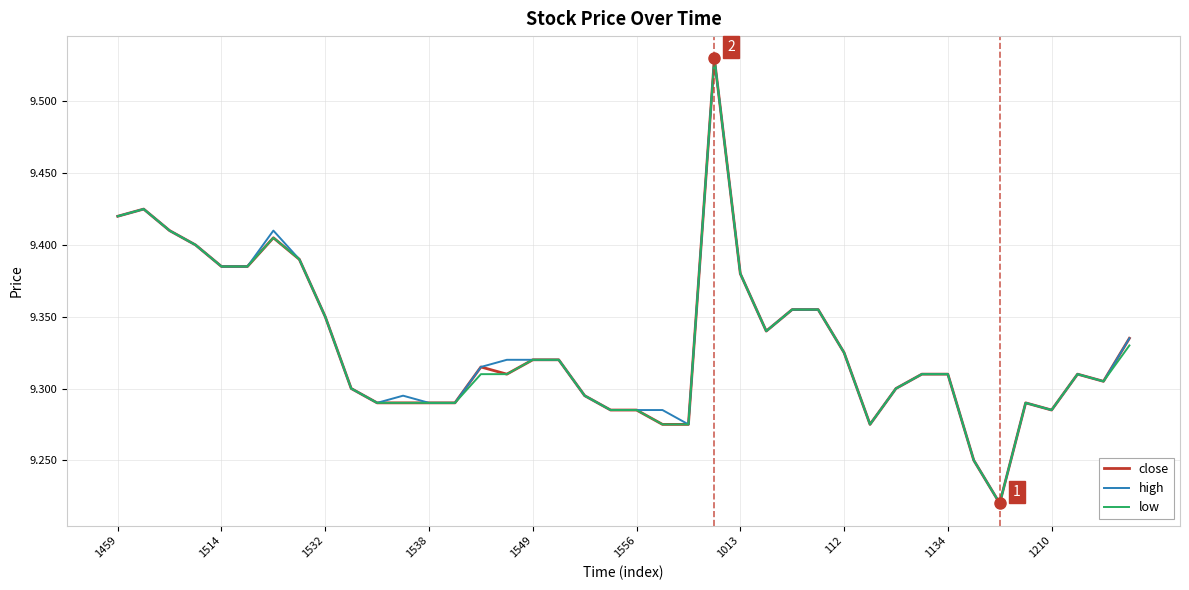

What is the value of the close point at the 3rd from the left?

9.4